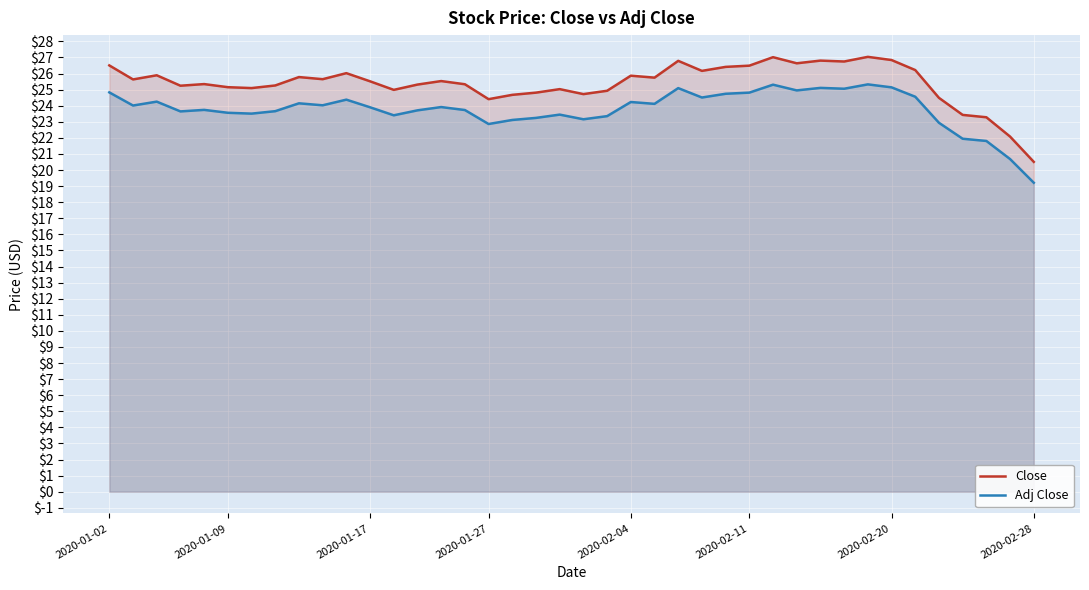

How many lines are shown in the chart?

2